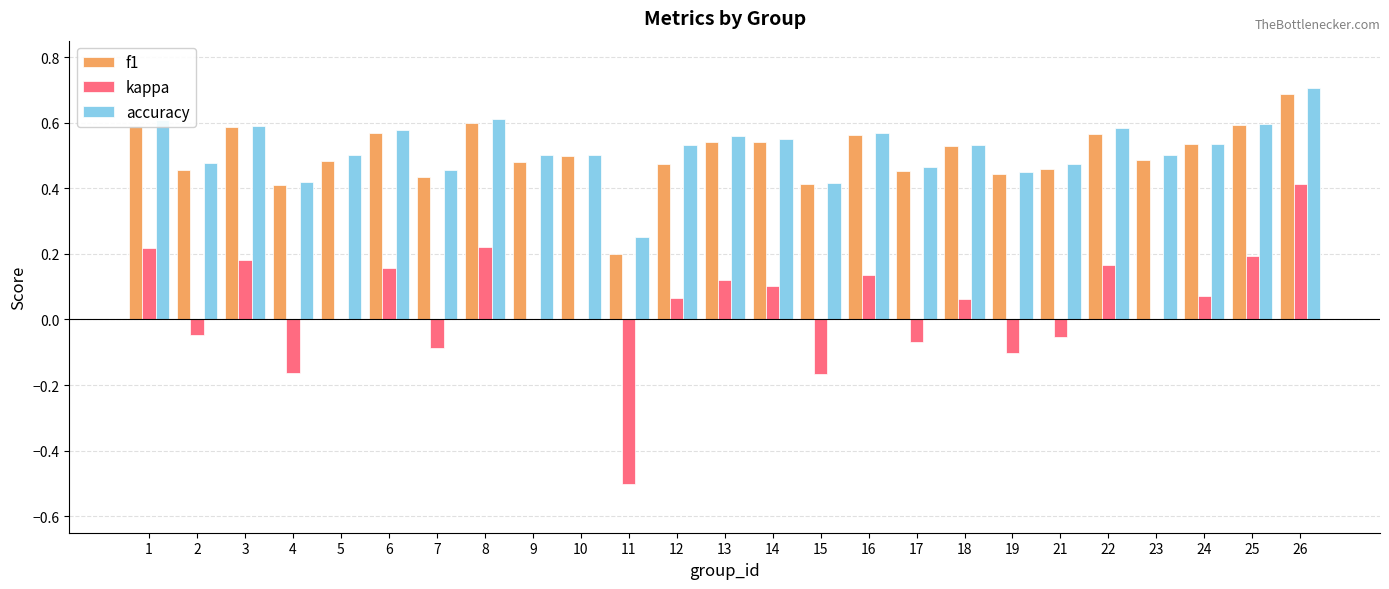

Between 14 and 21, which series saw the biggest shift?

kappa